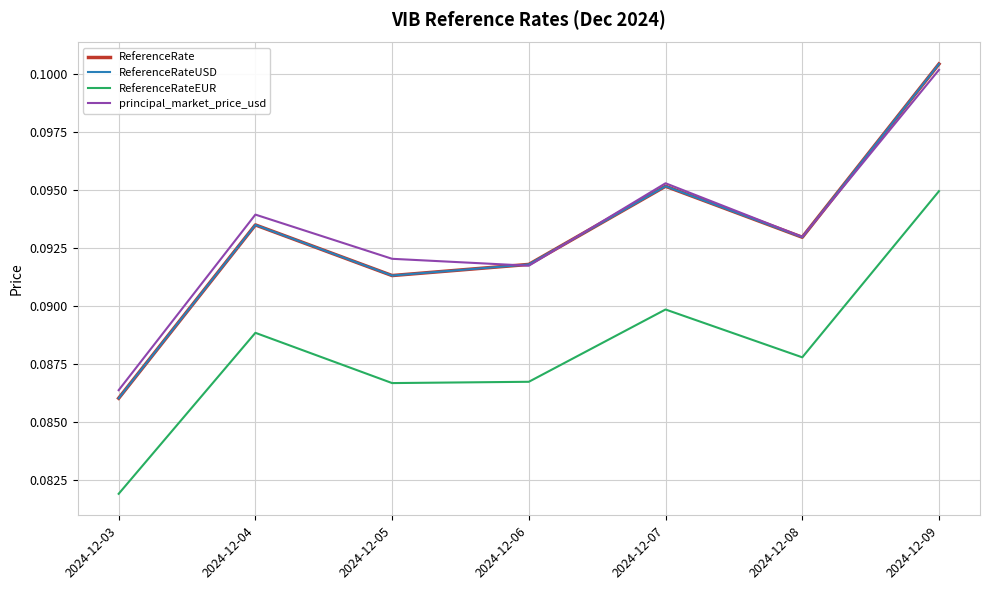

At which category is the sum across all series the highest?

2024-12-09